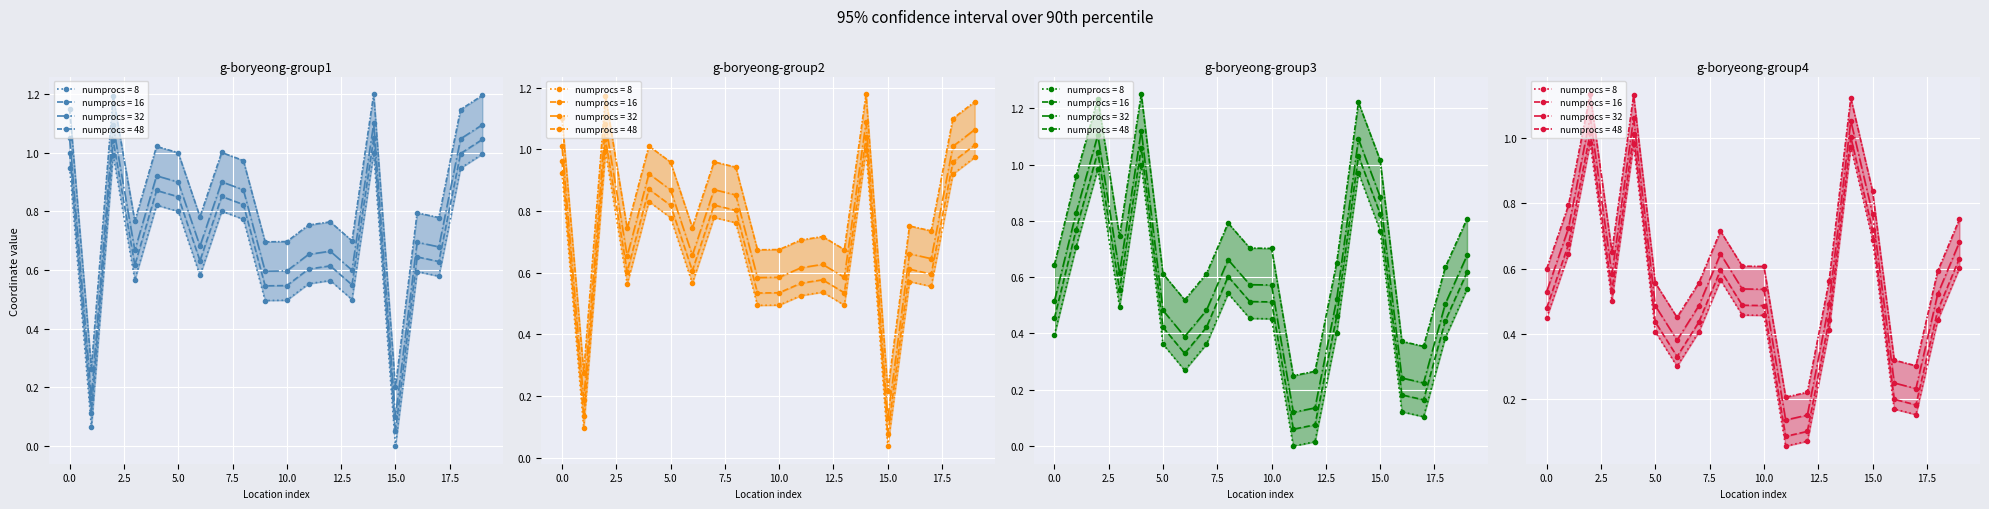

What is the difference between the mapx (numprocs=8) values at 0 and 17?

0.4